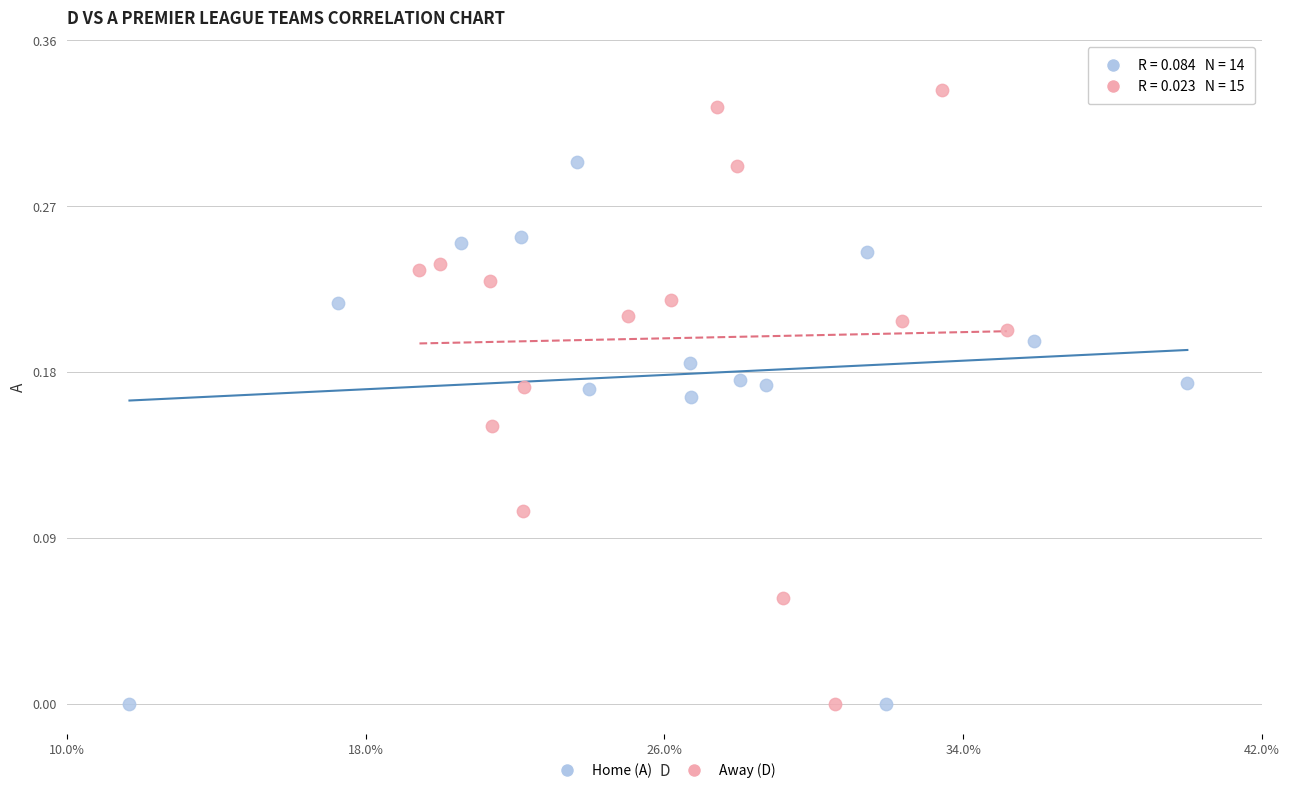

Which series contains the highest Y value?

Away (D)